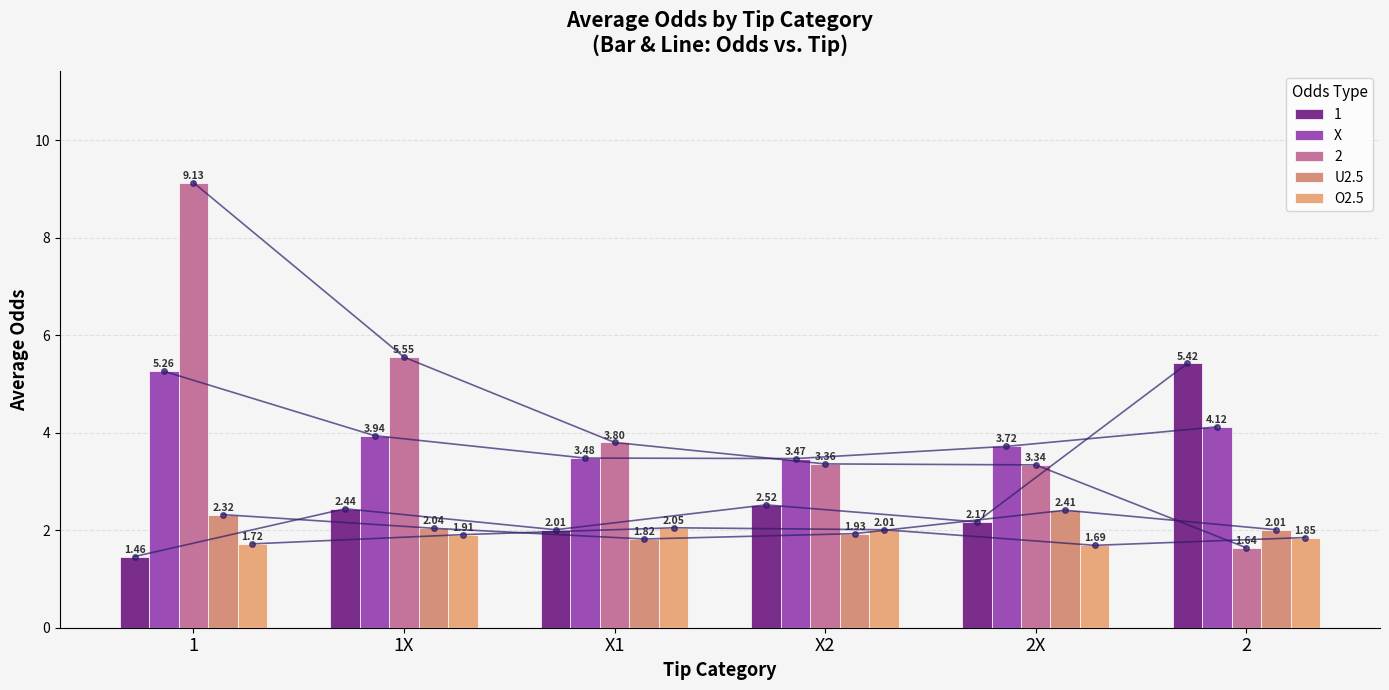

The X series shows 3.5 at X2. True or false?

True